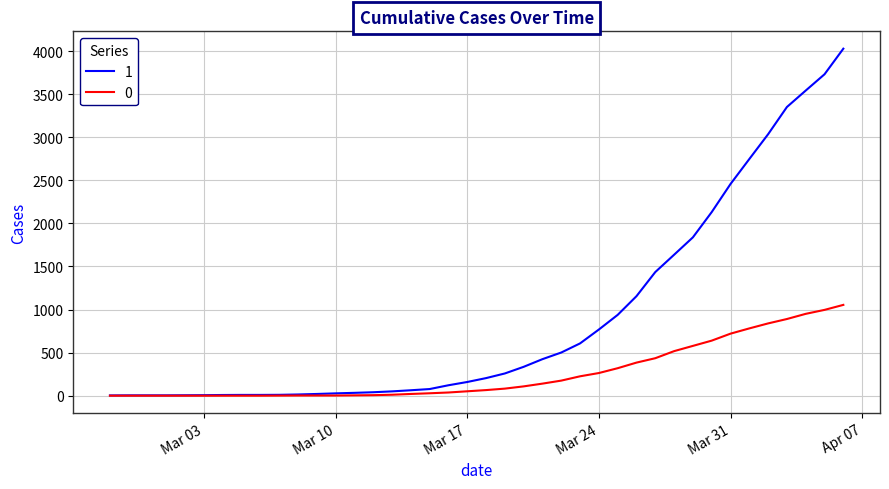

What is the maximum value shown in the chart?

4028